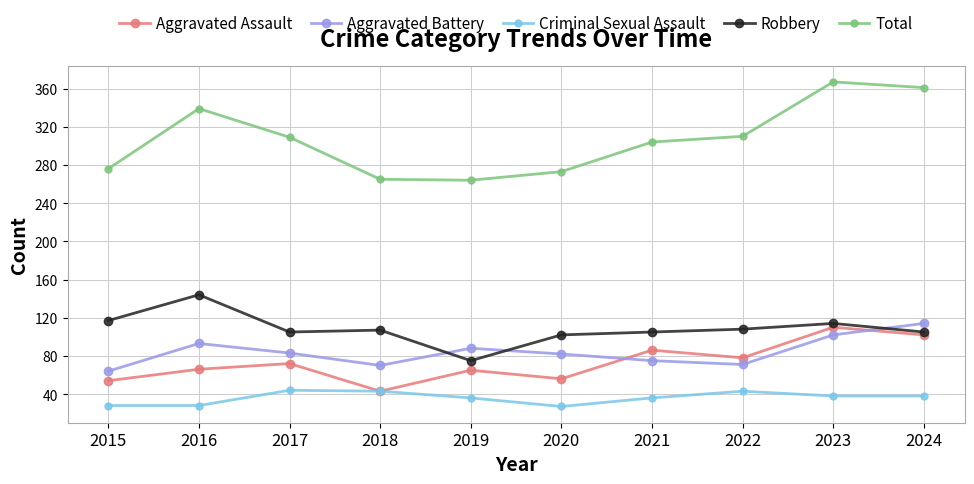

What is the difference between the Aggravated Assault values at 2018 and 2021?

43